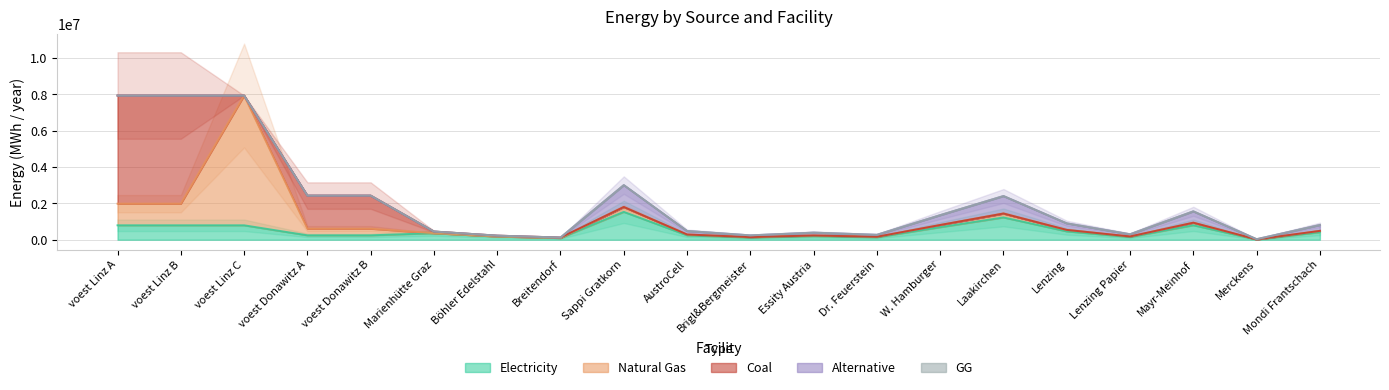

What is the label of the 13th point from the right?

Breitendorf